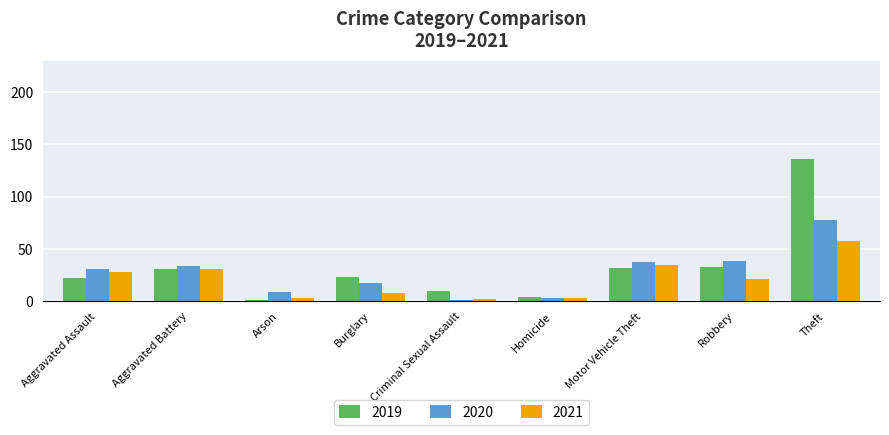

What is the difference between the highest and lowest values at Motor Vehicle Theft?

6